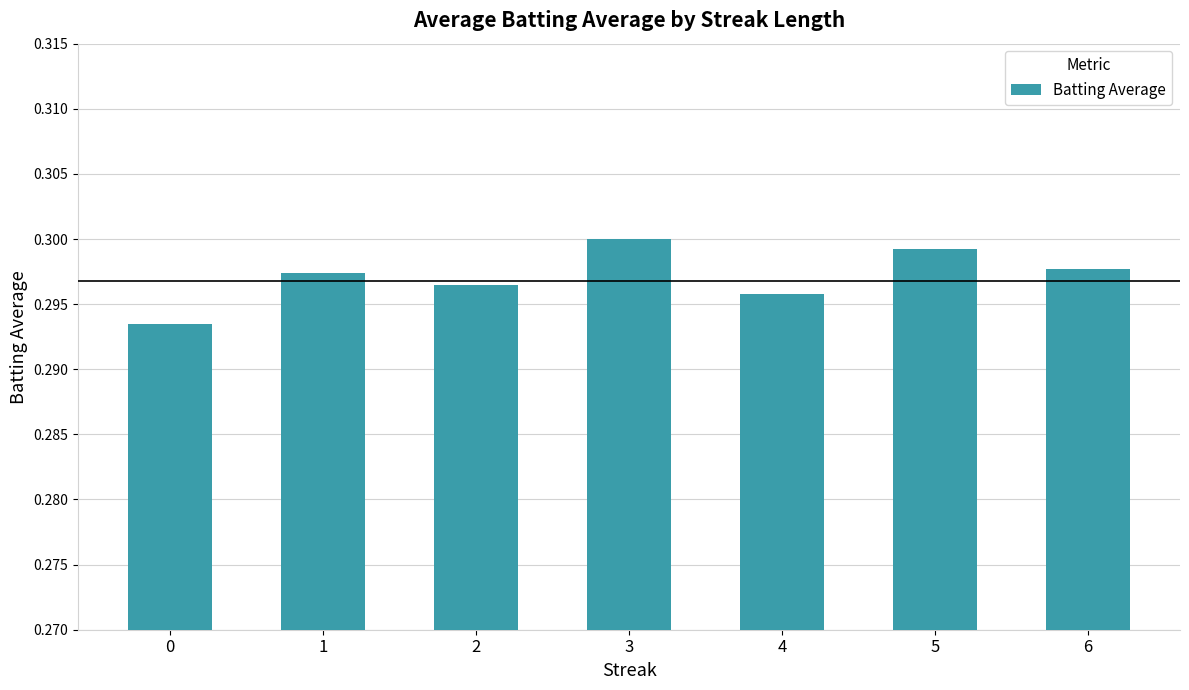

How many bars are there in total?

7